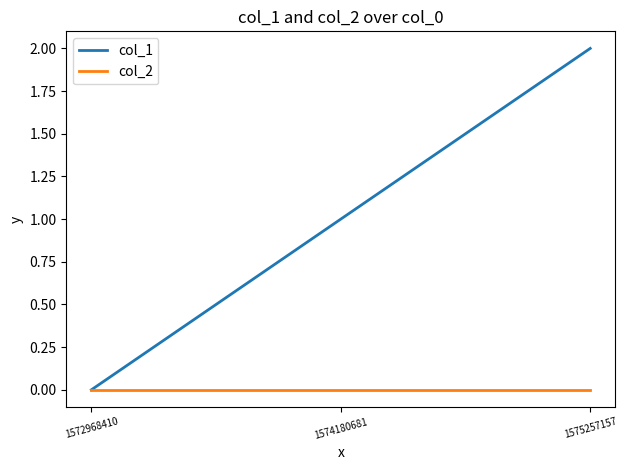

Between 1572968410 and 1574180681, which series saw the biggest shift?

col_1